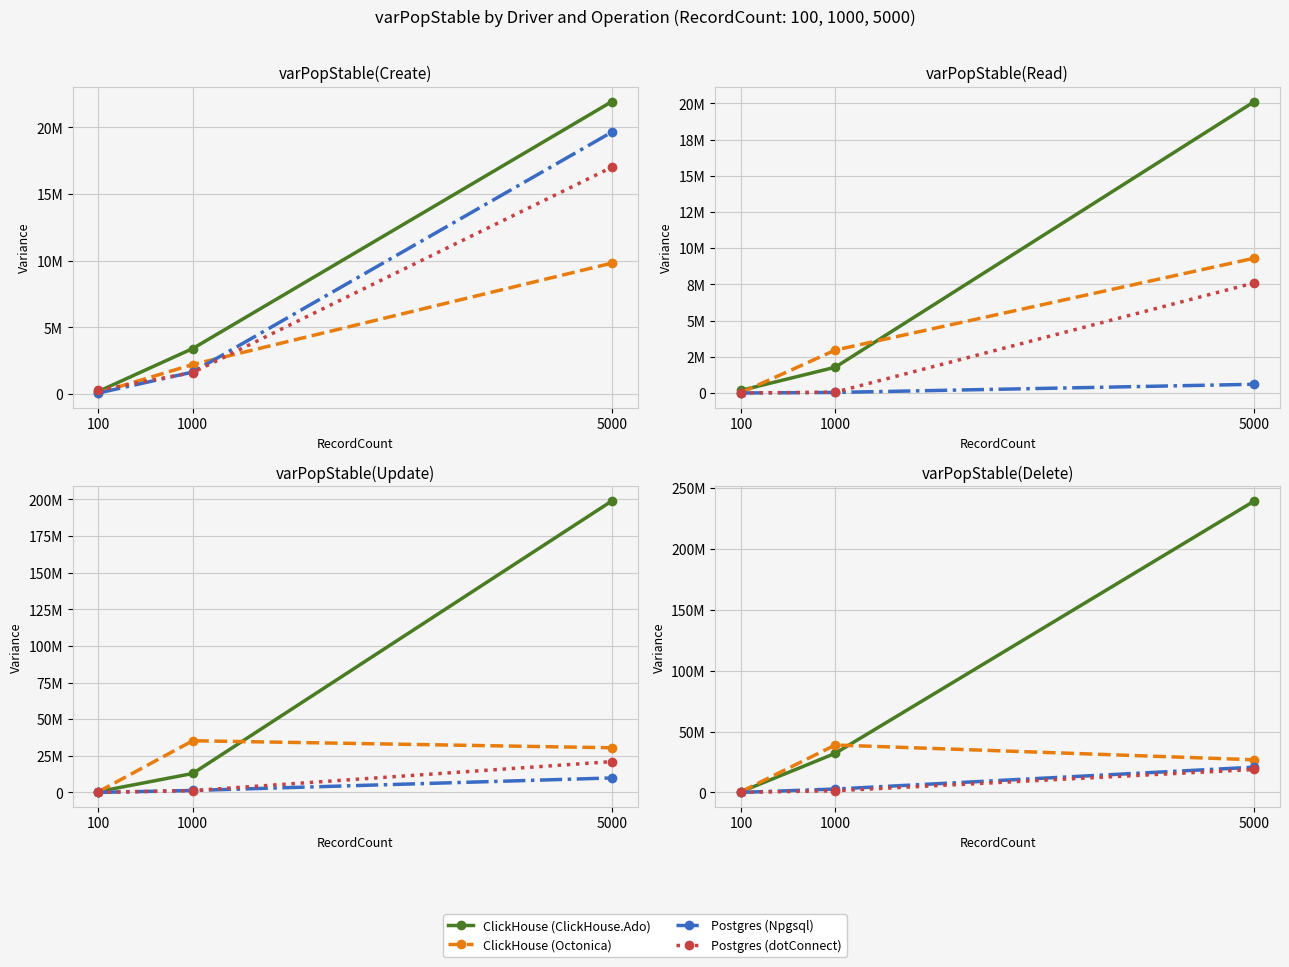

How many categories are shown in the chart?

3